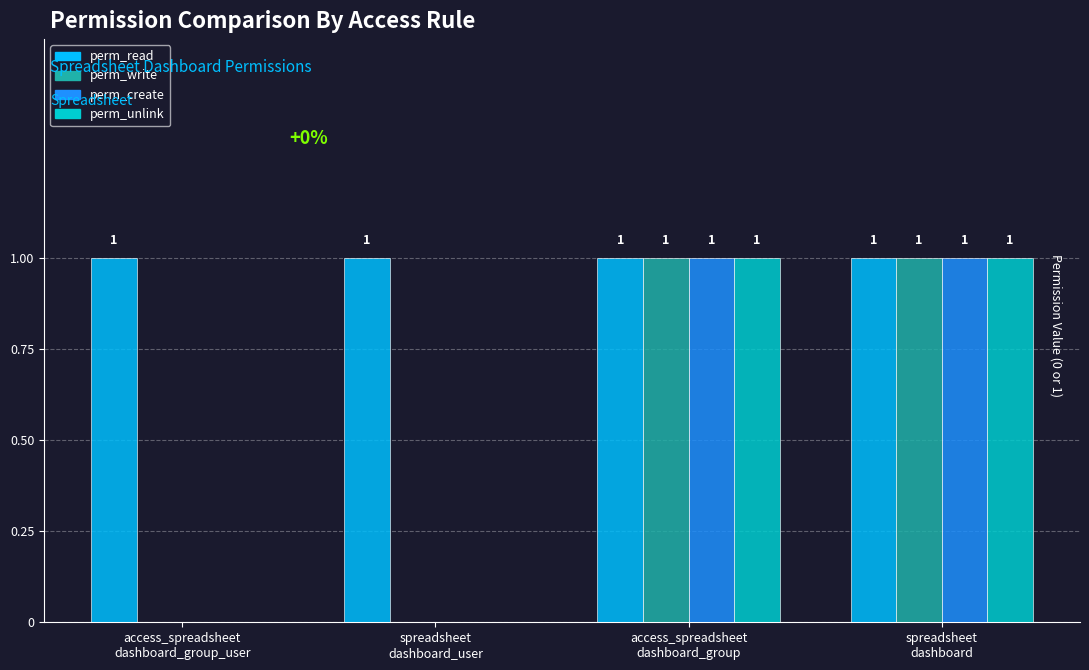

How many categories are shown in the chart?

4